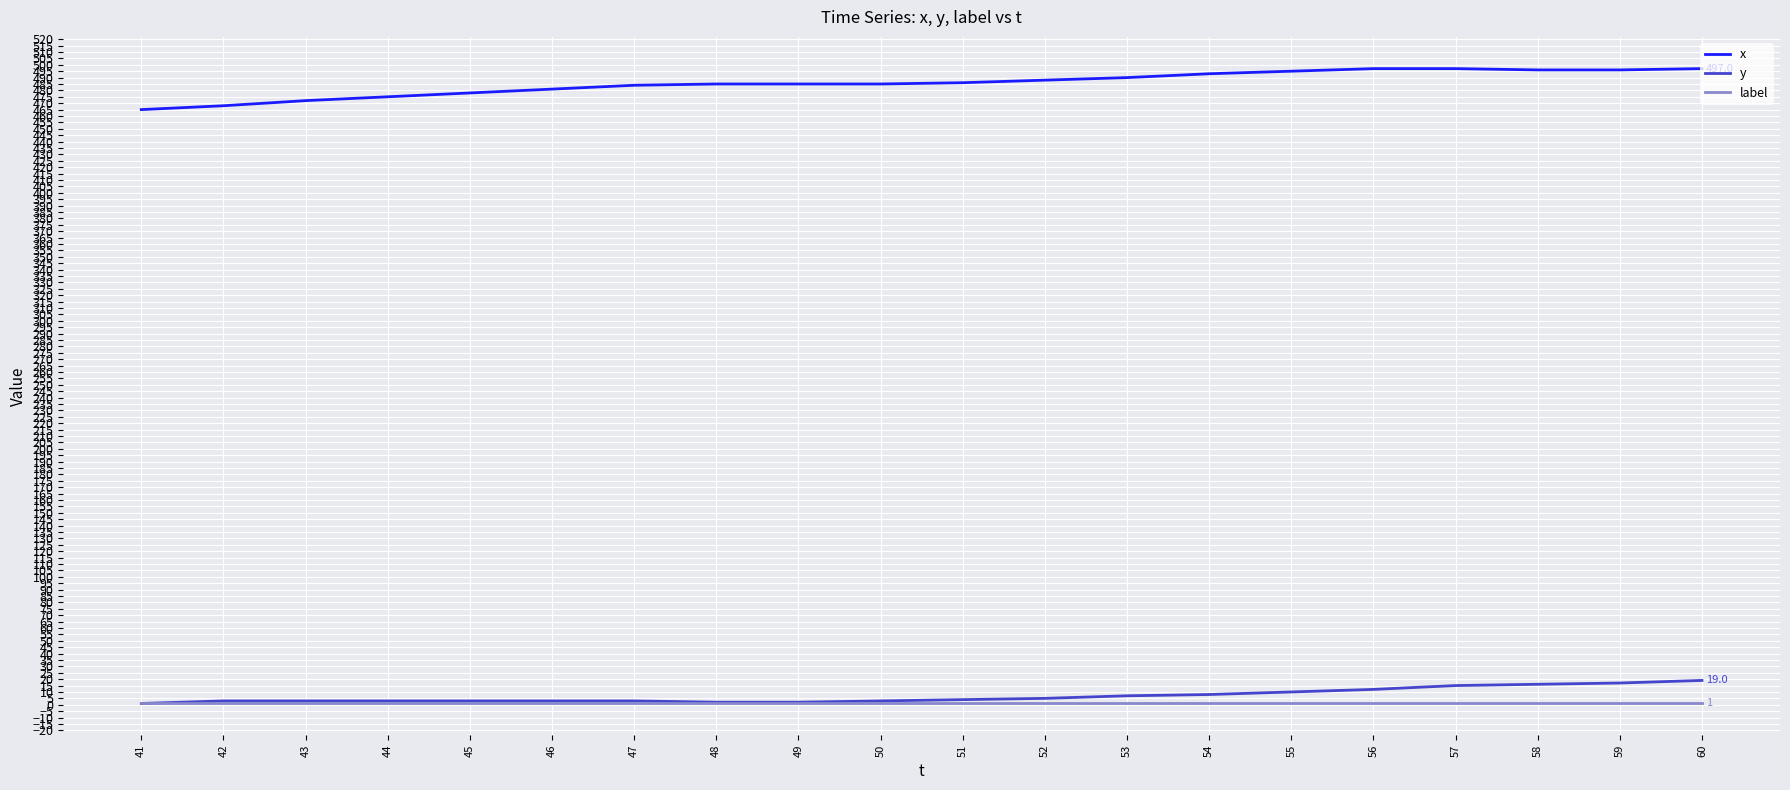

True or false: y and x intersect in this chart.

False